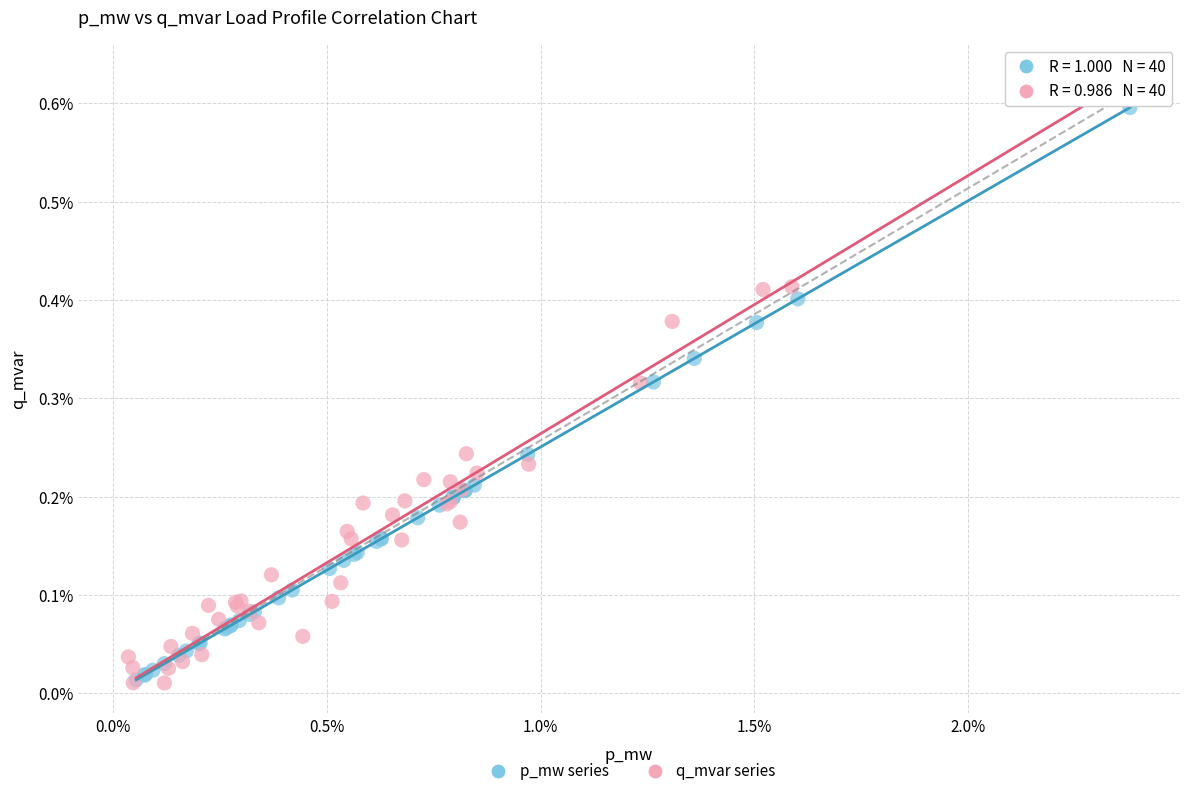

What are all the series names shown in the legend?

p_mw series, q_mvar series